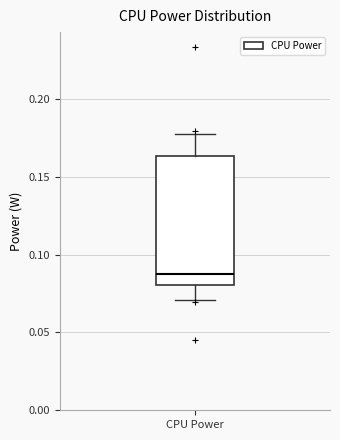

Transcribe this box plot: give where the median line is, the range the box spans, and where the two whiskers end, as read against the y-axis. The values are not printed on the chart, so give them approximately, as read against the axis.

median 0.085, box 0.080 to 0.165, whiskers 0.070 to 0.180